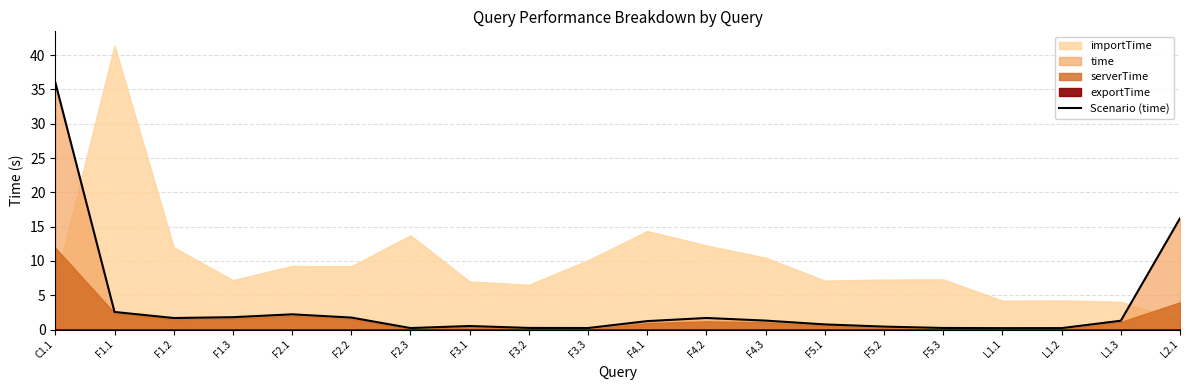

At which category does the data reach its first local peak?

F2.1